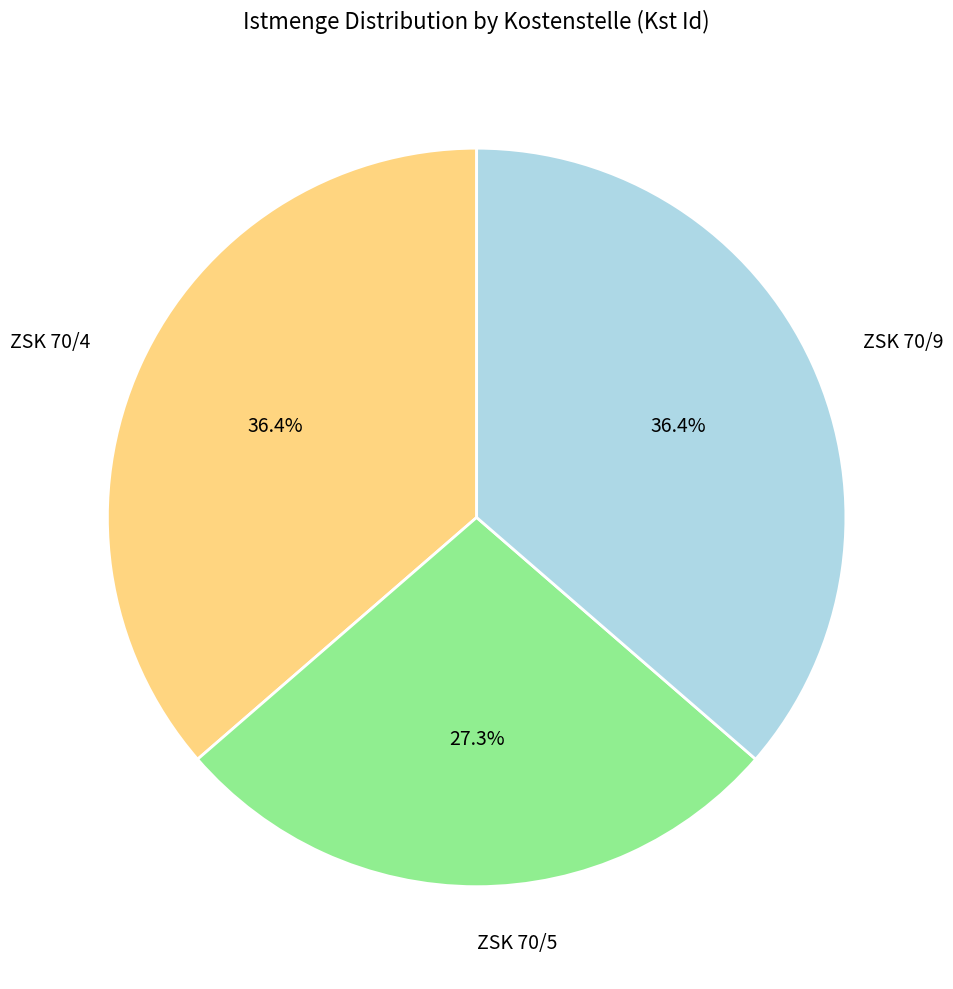

Is there a majority slice in this chart?

No